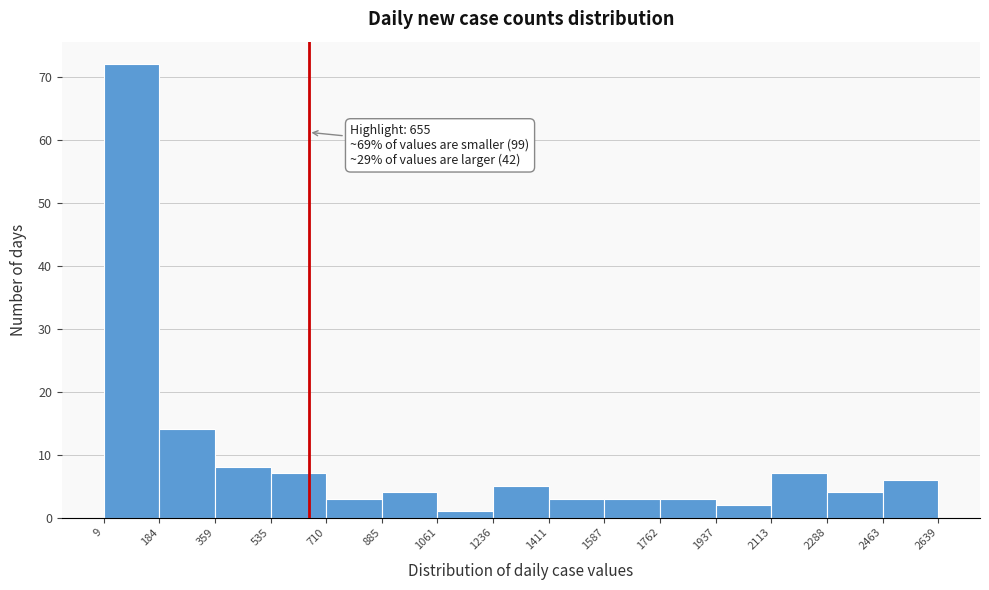

Over which range of the x-axis is the bar tallest?

9 to 184